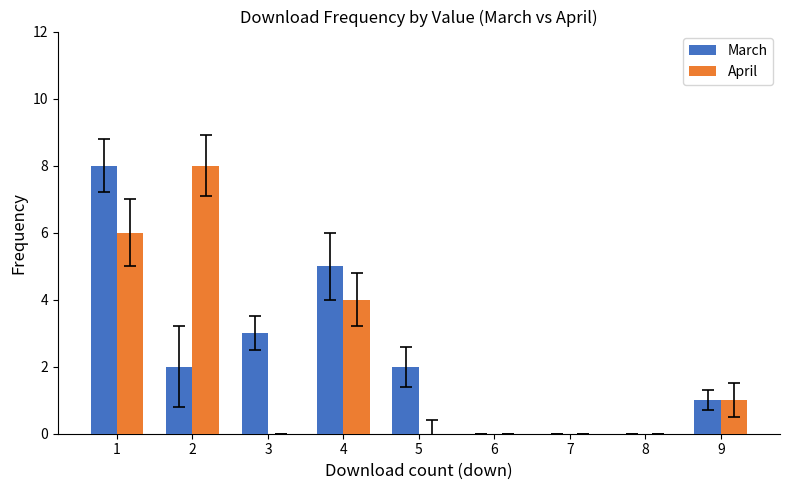

Is the value of March at 9 greater than the value of April at 3?

Yes